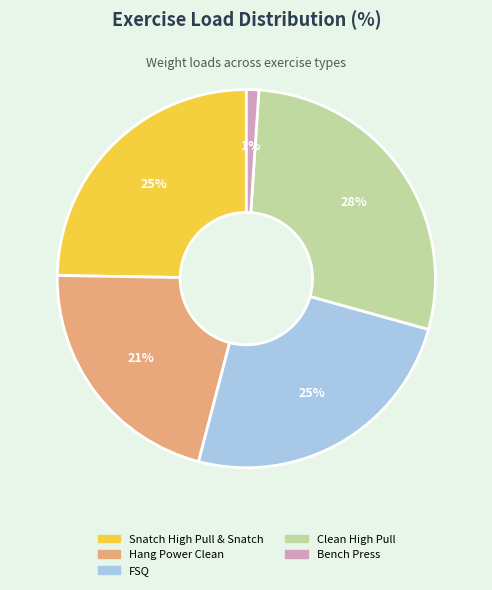

Is it true that Snatch High Pull & Snatch is 25% of the pie?

True